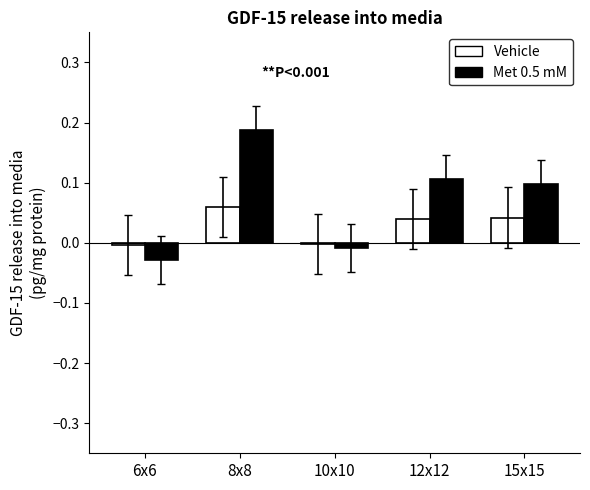

Count the number of categories in the chart.

5